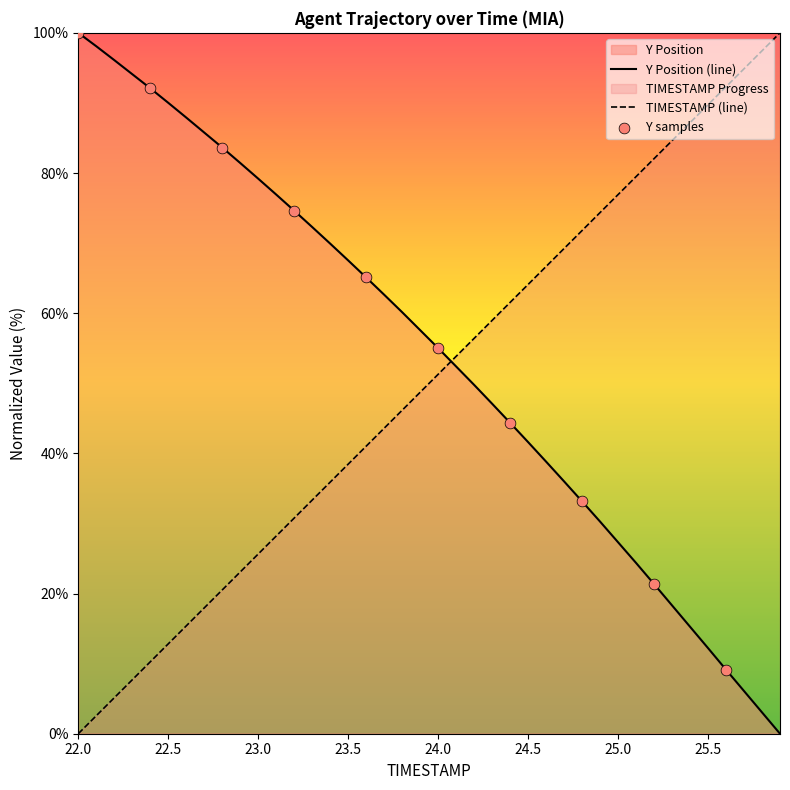

Which series has the largest total across all categories?

Y Position (line)